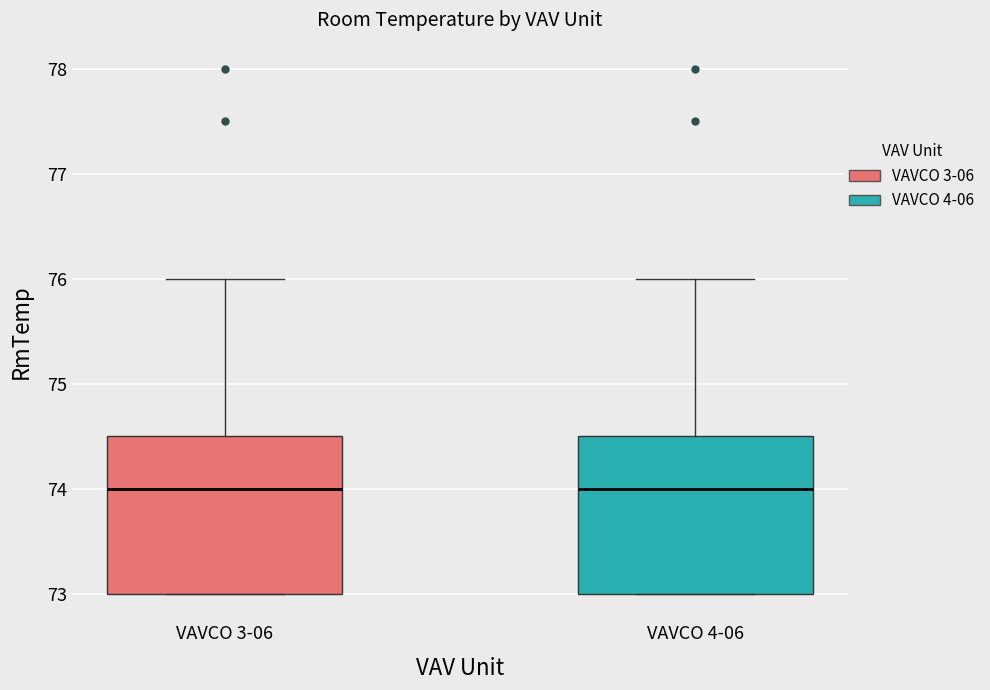

Where does the median line of the box for VAVCO 3-06 sit on the y-axis? The values are not printed on the chart, so give them approximately, as read against the axis.

74.0